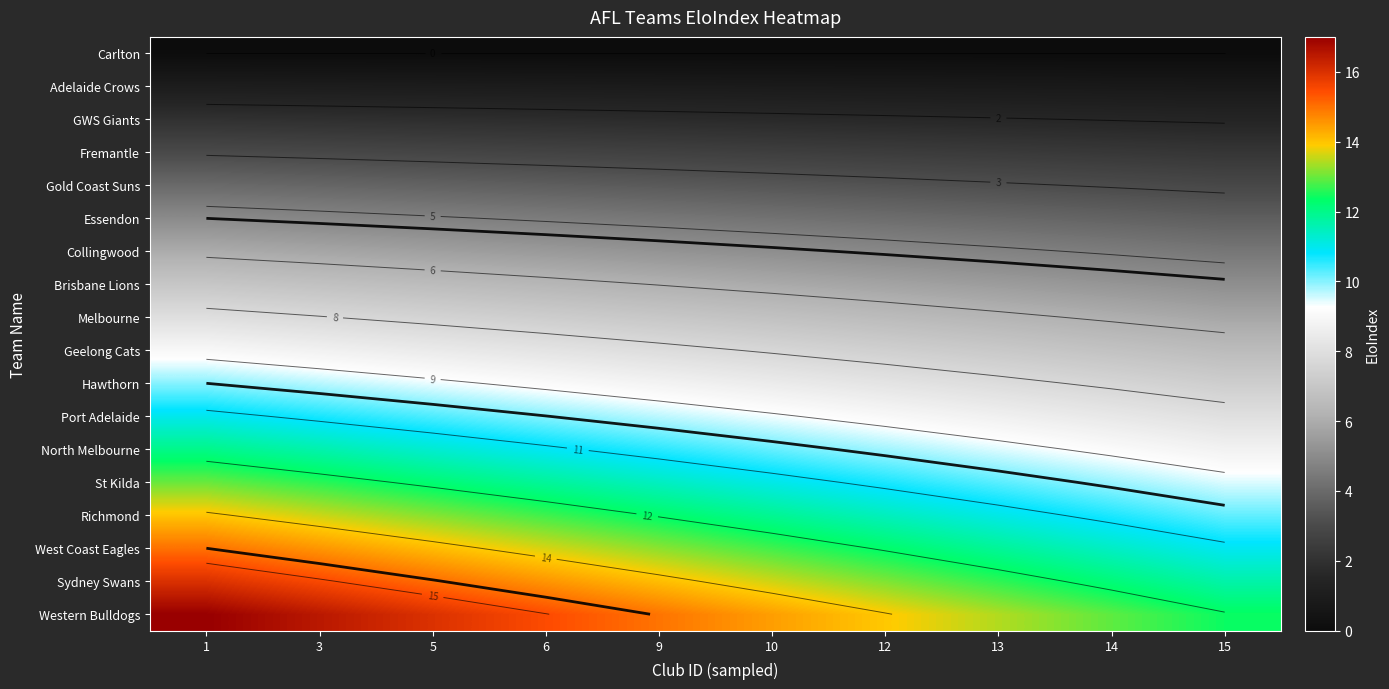

Read the North Melbourne value at 12.

9.8